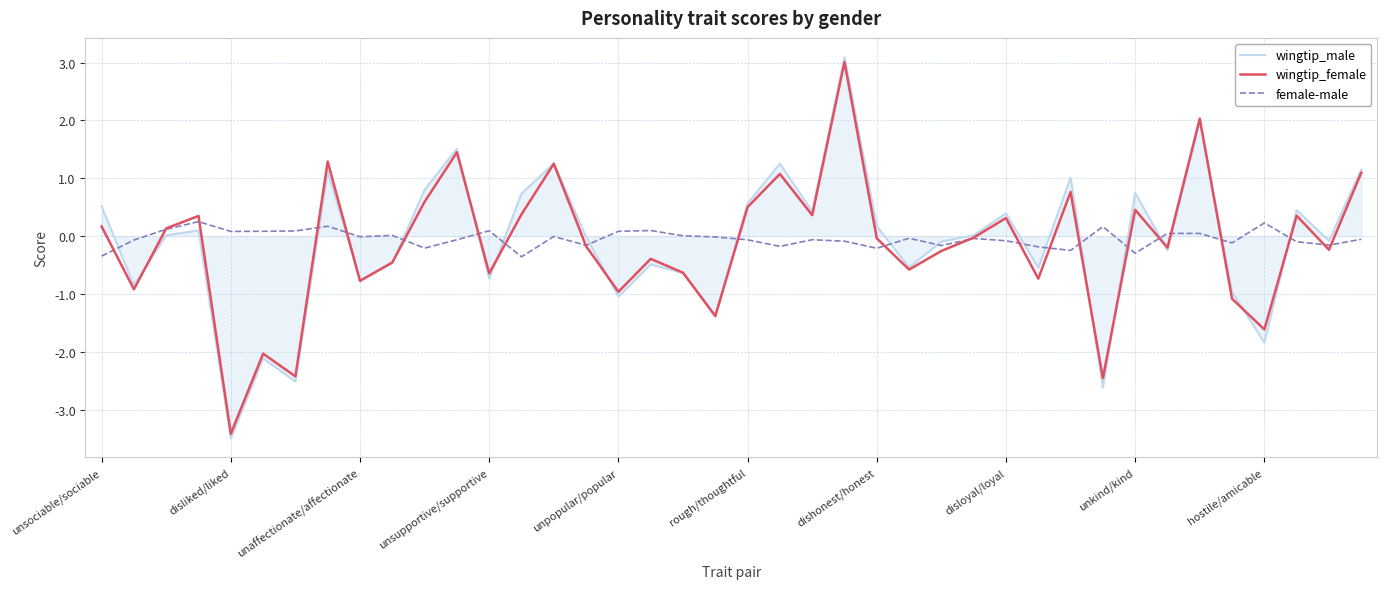

What is the minimum value shown in the chart?

-3.5